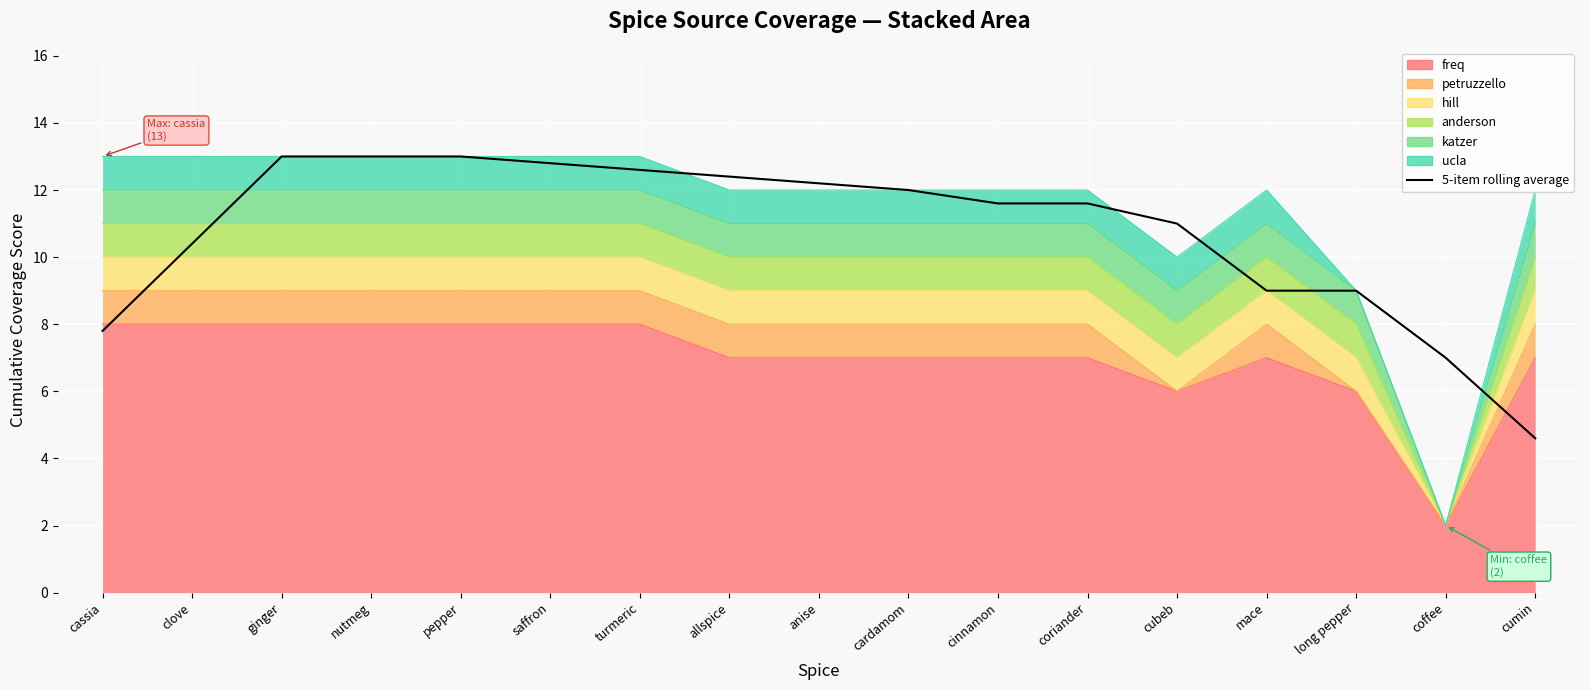

List the labels in order of value, largest first.

ginger, nutmeg, pepper, saffron, turmeric, allspice, anise, cardamom, cinnamon, coriander, cubeb, clove, mace, long pepper, cassia, coffee, cumin